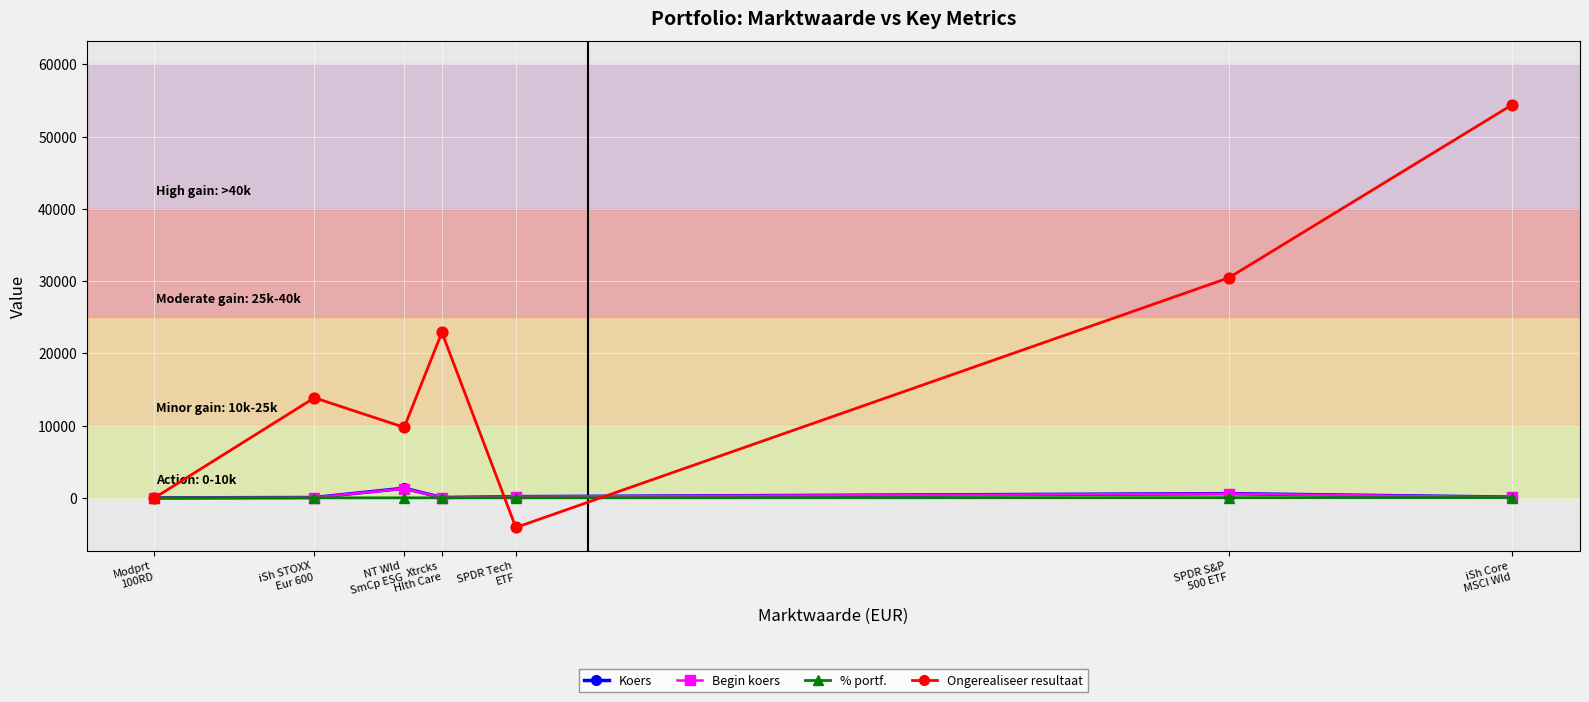

Which series has the widest spread of values?

Ongerealiseer resultaat